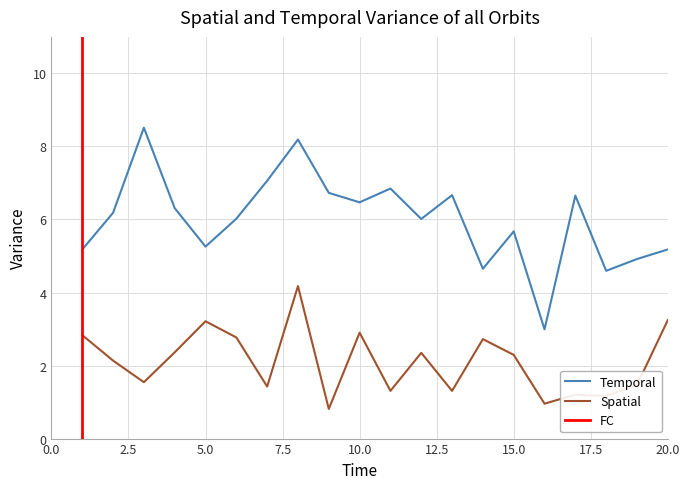

True or false: Spatial and Temporal intersect in this chart.

False